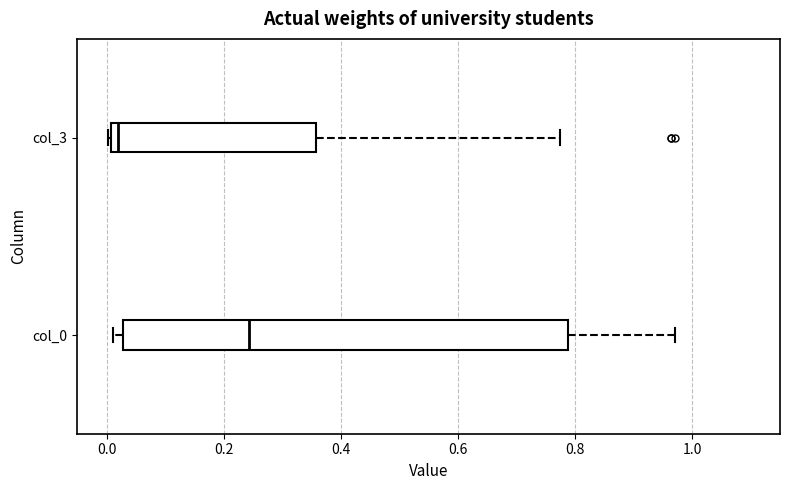

Where does the right whisker of the box for col_0 end on the x-axis? The values are not printed on the chart, so give them approximately, as read against the axis.

0.98